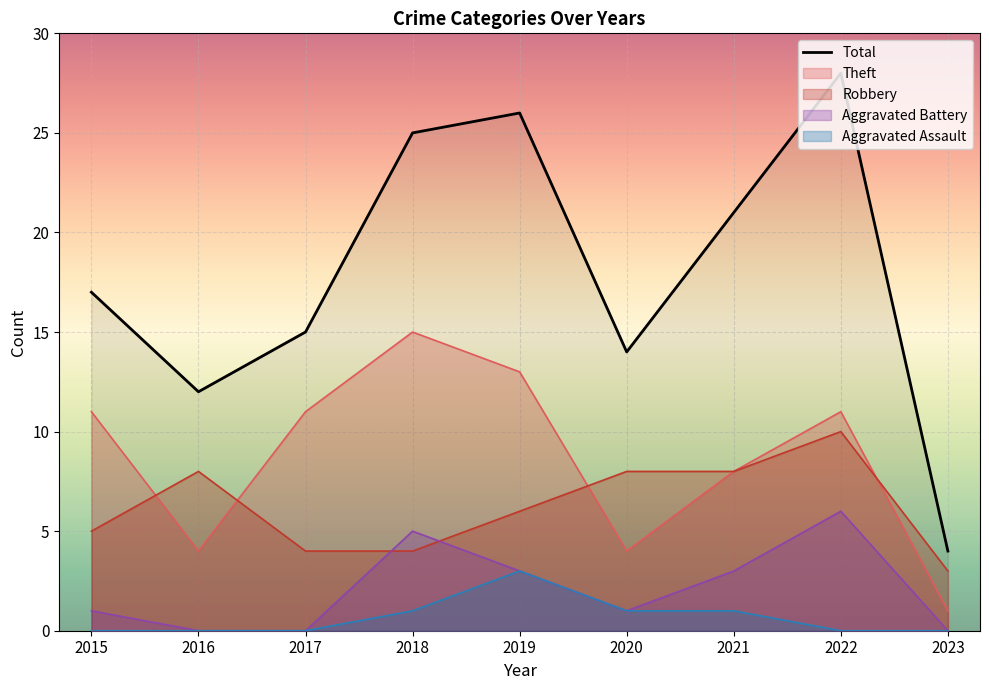

Approximately how many times larger is the value at 2015 compared to 2022?

0.6